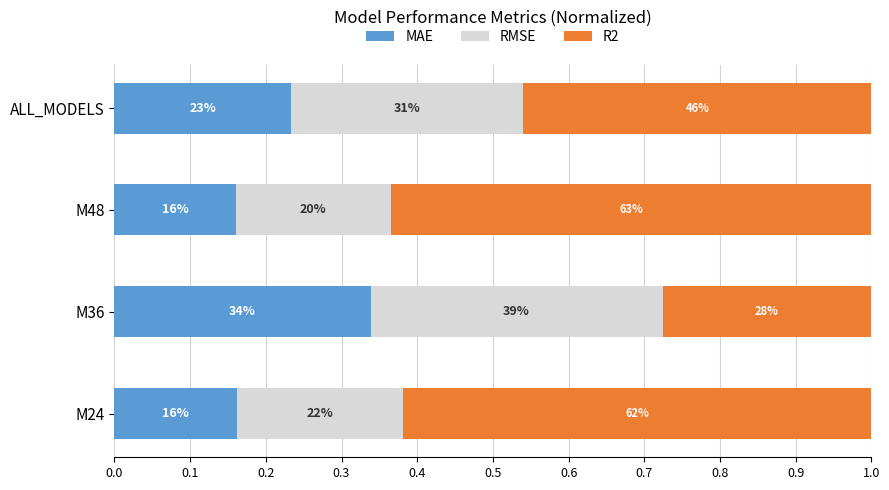

Rank the series by their maximum value, from lowest to highest.

MAE, RMSE, R2